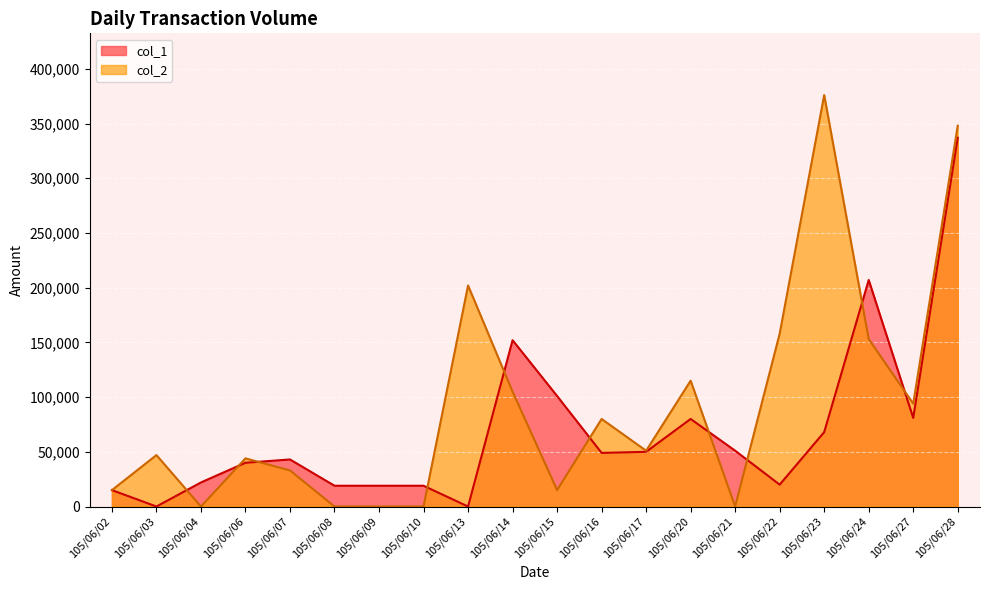

Which has a higher value, 105/06/20 or 105/06/07?

105/06/20